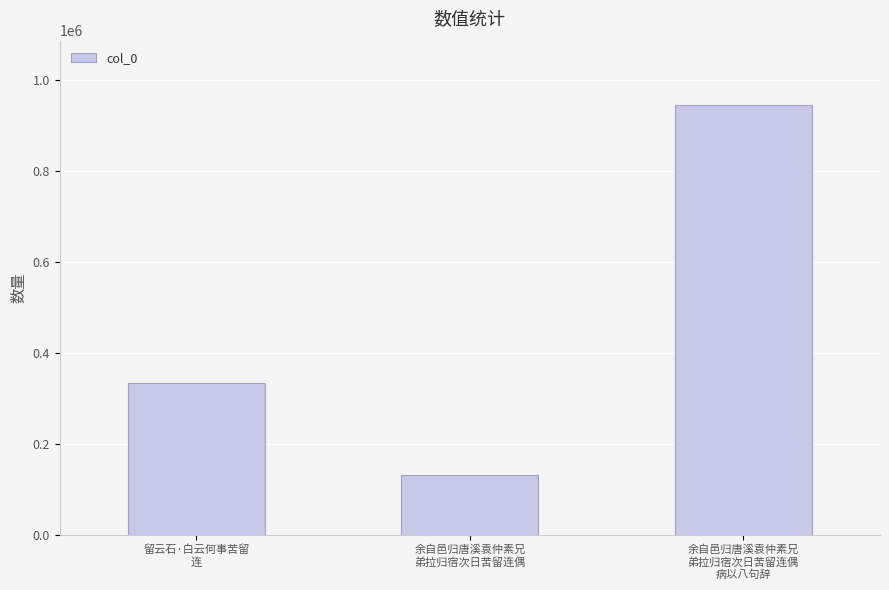

What is the change in value from 余自邑归唐溪袁仲素兄
弟拉归宿次日苦留连偶 to 余自邑归唐溪袁仲素兄
弟拉归宿次日苦留连偶
病以八句辞?

+814195